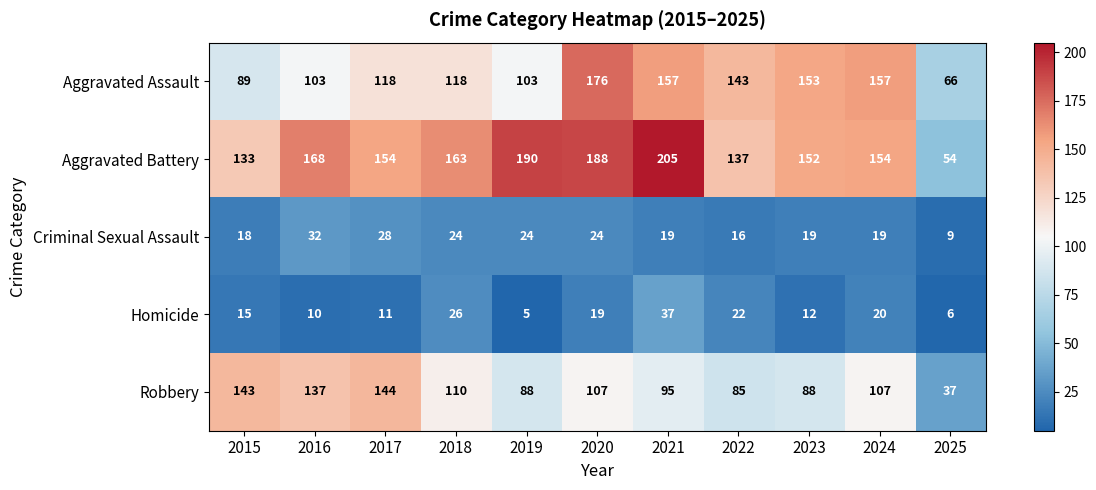

List the labels in order of Homicide value, largest first.

2021, 2018, 2022, 2024, 2020, 2015, 2023, 2017, 2016, 2025, 2019